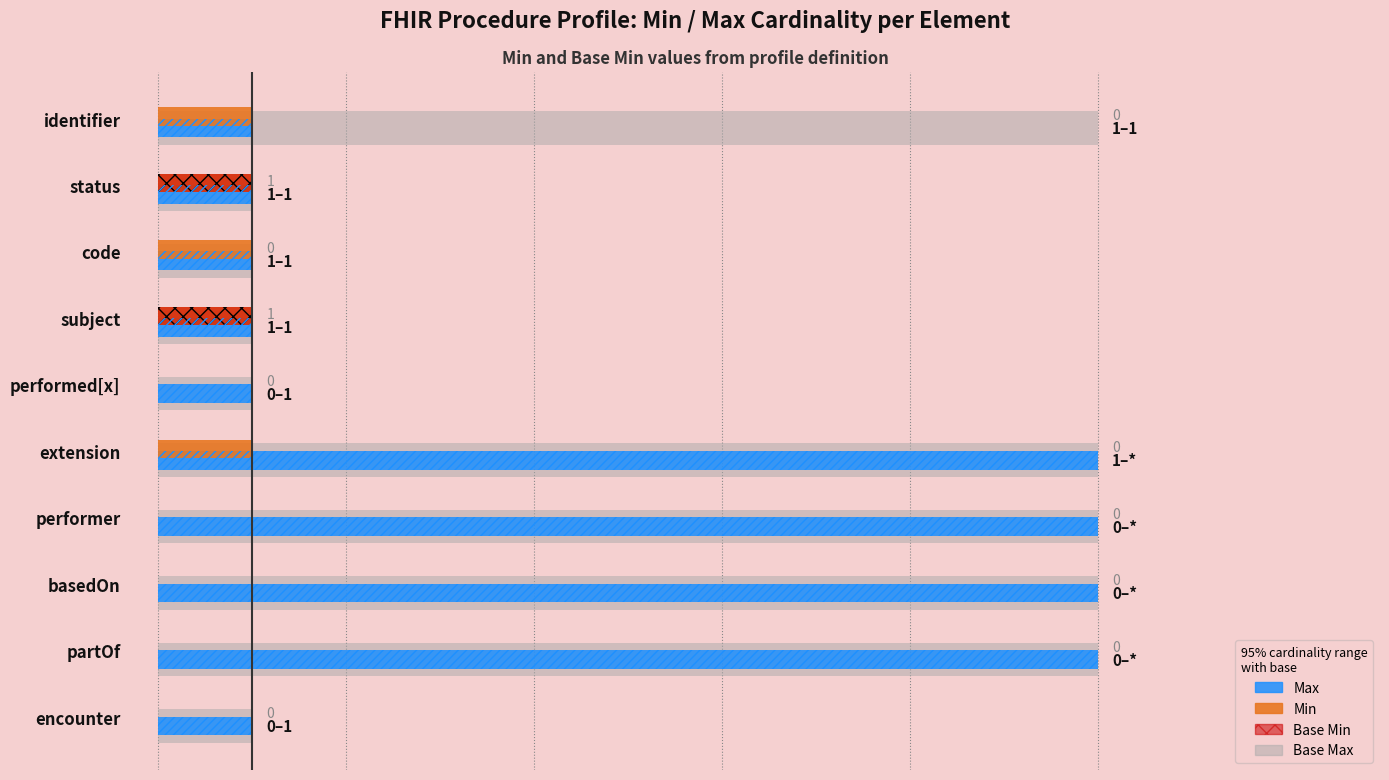

How many groups of bars are there?

10